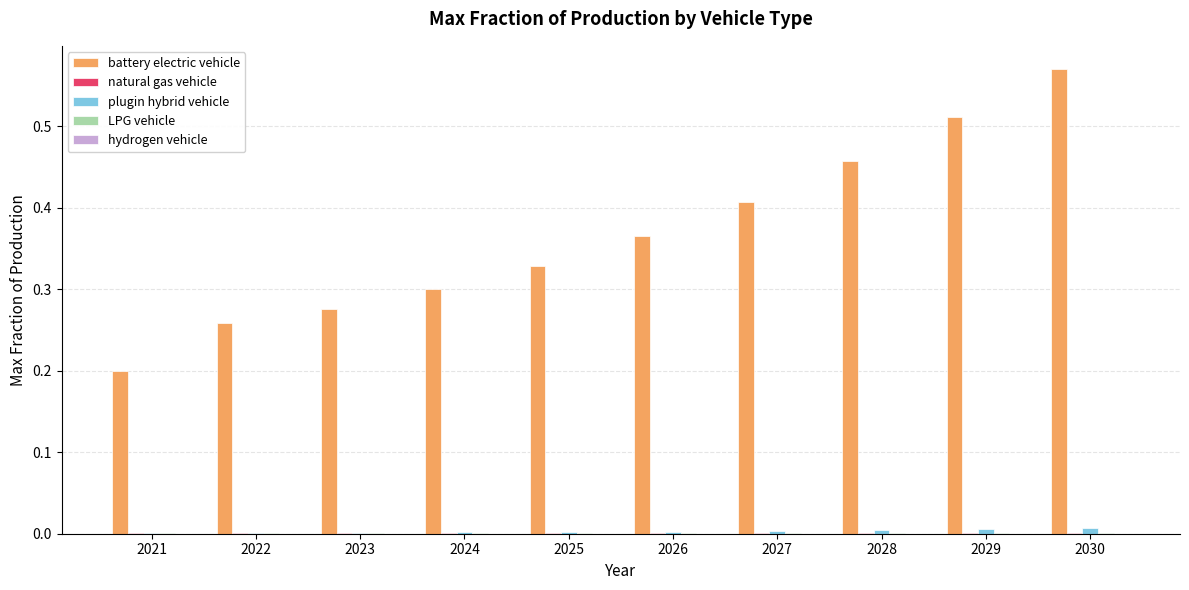

Which series has the largest total across all categories?

battery electric vehicle